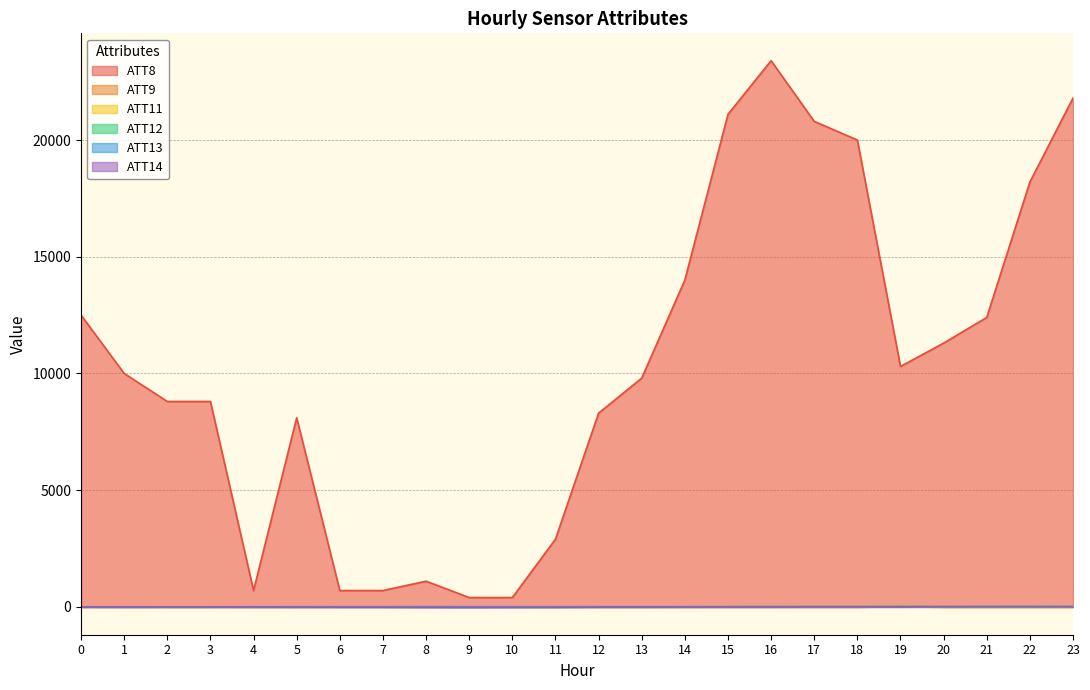

What is the value of the ATT8 point at the 3rd from the left?

8800.0